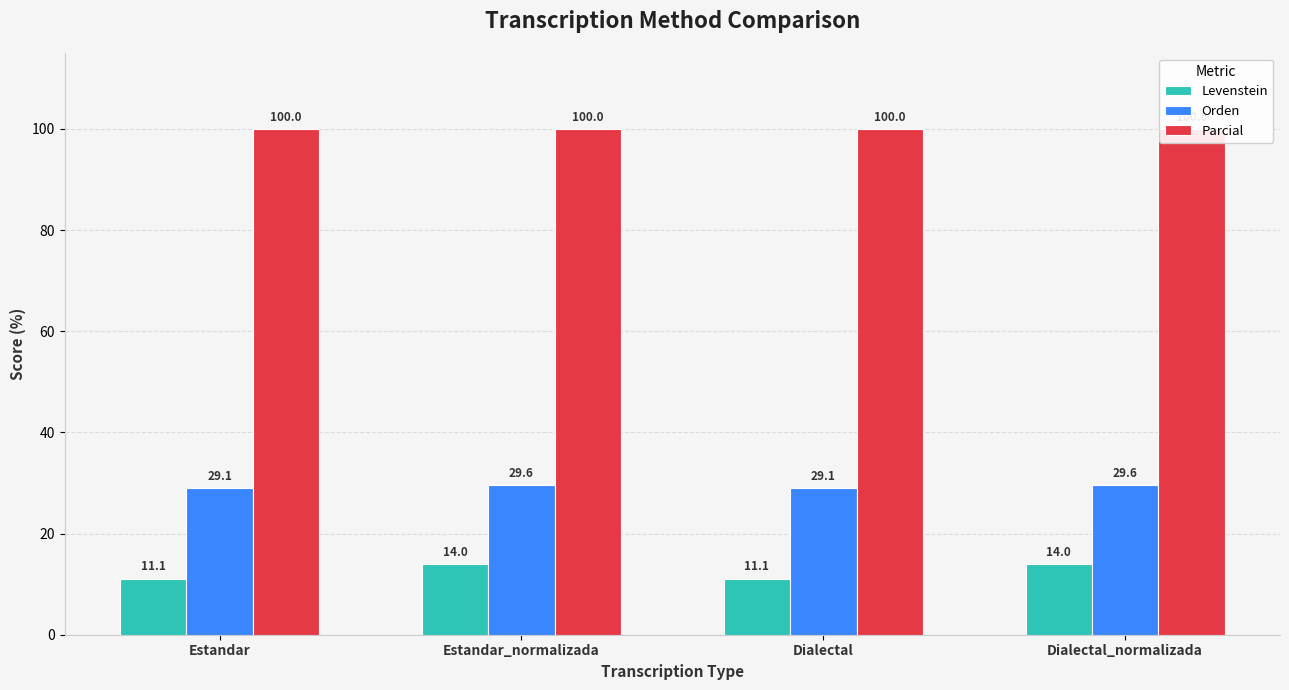

What are all the series names shown in the legend?

Levenstein, Orden, Parcial